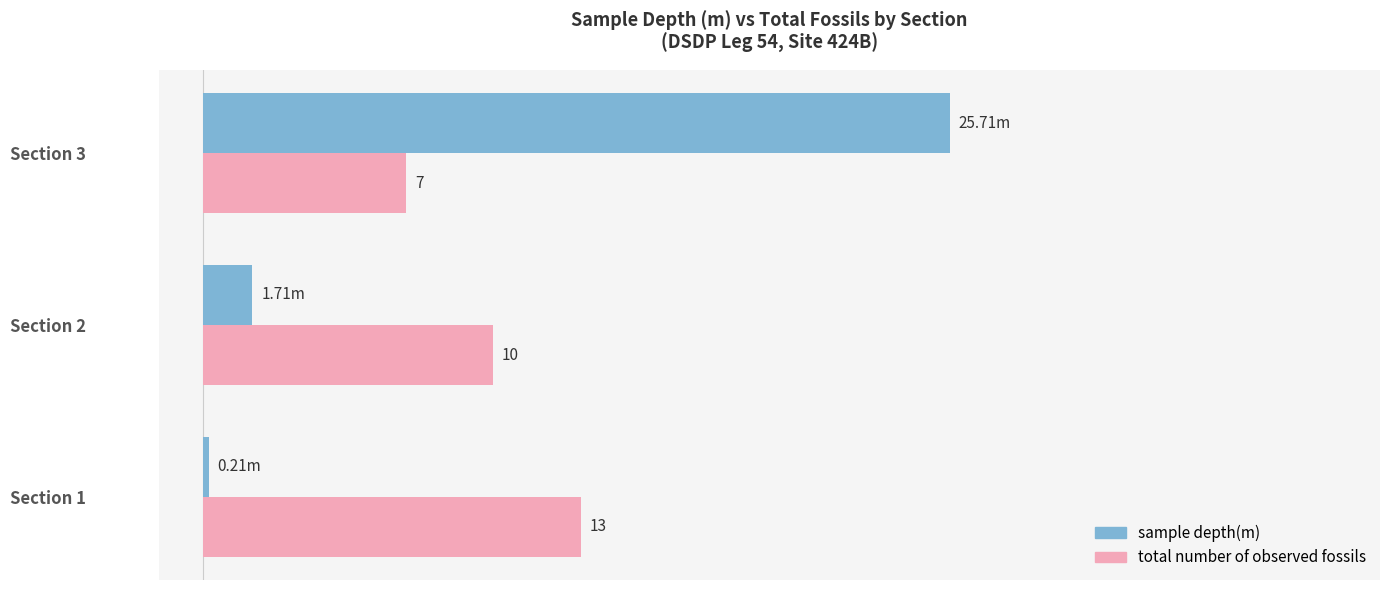

Between Section 2 and Section 3, which series saw the biggest shift?

sample depth(m)